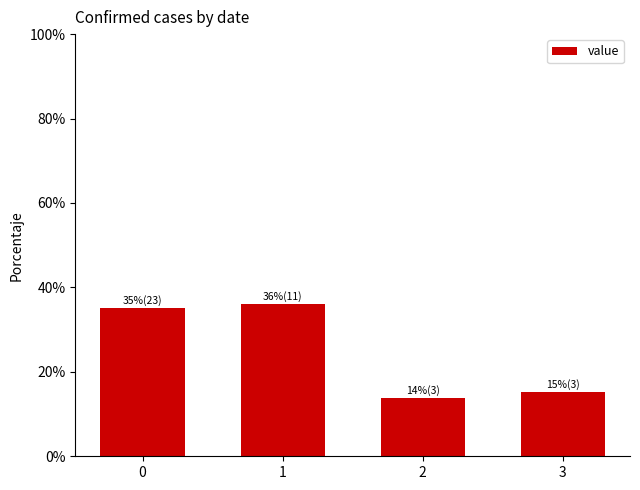

Are the bars grouped side by side (vs. stacked)?

No